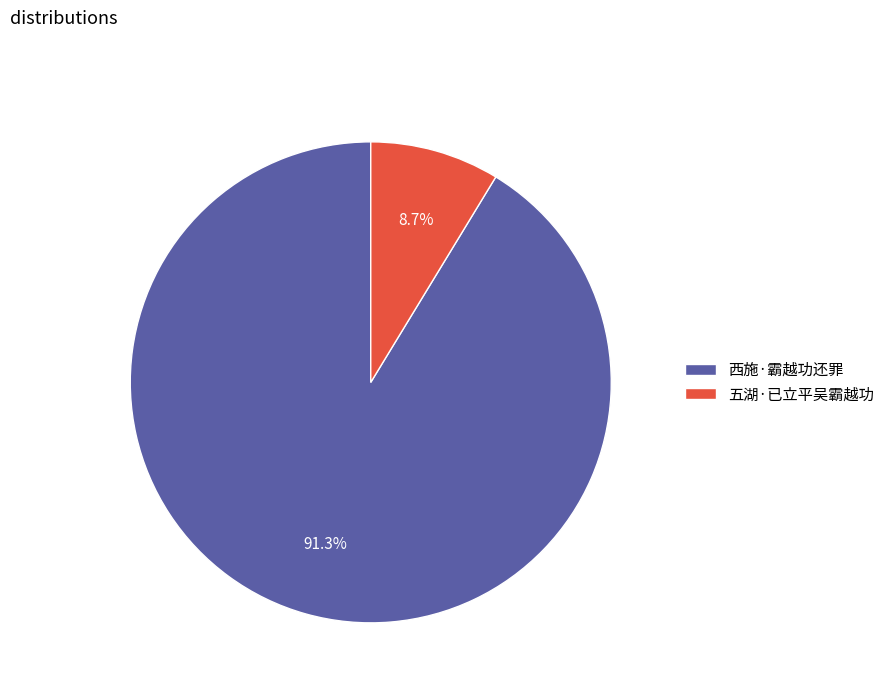

True or false: 西施·霸越功还罪 accounts for 78% of the total.

False